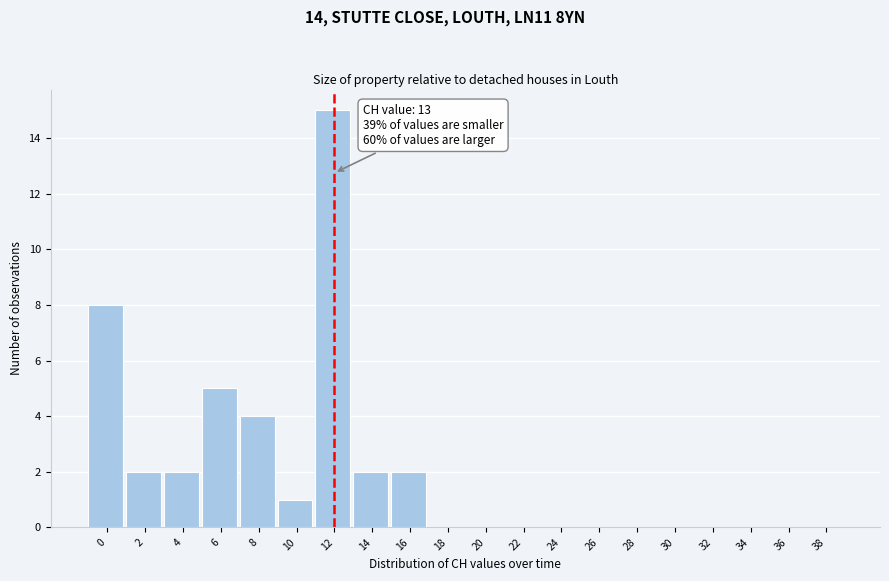

Reading left to right, what are all the values shown in this chart?

0=8	2=2	4=2	6=5	8=4	10=1	12=15	14=2	16=2	18=0	20=0	22=0	24=0	26=0	28=0	30=0	32=0	34=0	36=0	38=0